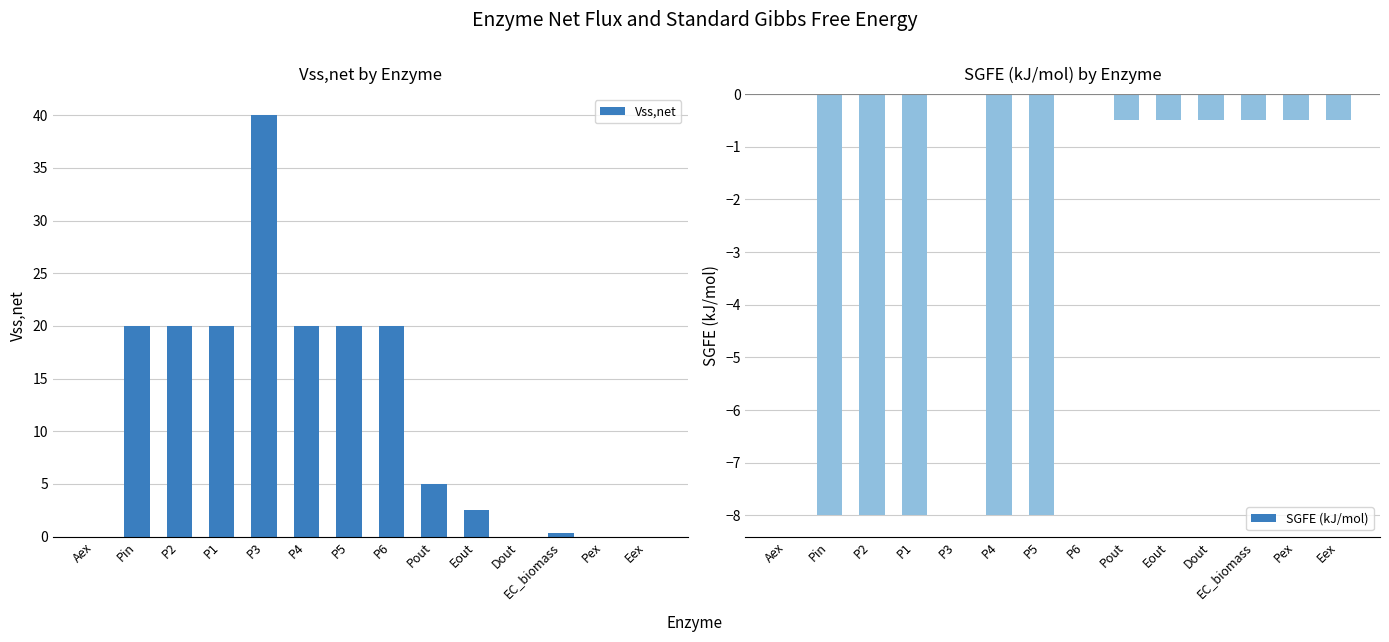

Reading left to right, what are all the values shown in this chart?

Vss,net: Aex=0.0	Pin=20.0	P2=20.0	P1=20.0	P3=40.0	P4=20.0	P5=20.0	P6=20.0	Pout=5.0	Eout=2.5	Dout=0.0	EC_biomass=0.3	Pex=0.0	Eex=0.0
SGFE (kJ/mol): Aex=0.0	Pin=-8.0	P2=-8.0	P1=-8.0	P3=0.0	P4=-8.0	P5=-8.0	P6=0.0	Pout=-0.5	Eout=-0.5	Dout=-0.5	EC_biomass=-0.5	Pex=-0.5	Eex=-0.5